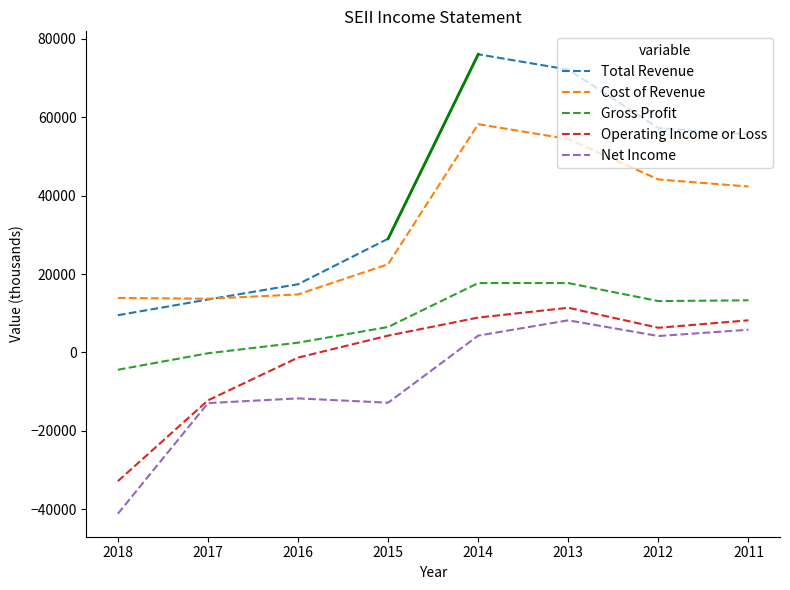

Where does the Total Revenue series first go above 55600?

2014